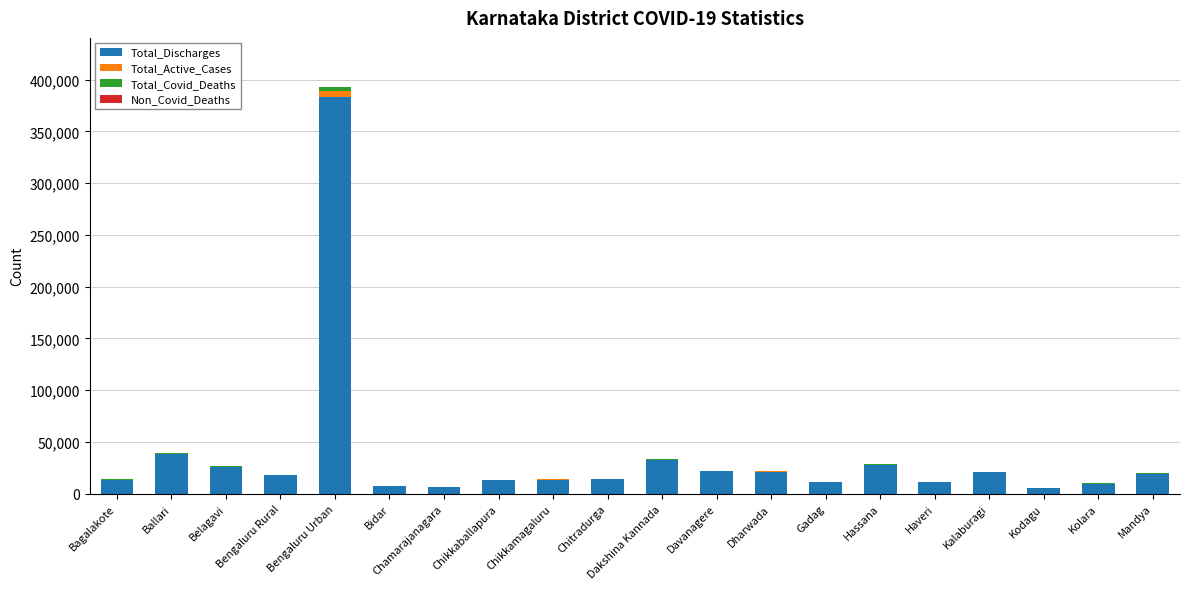

The value of Total_Discharges at Bengaluru Urban is 519071. True or false?

False